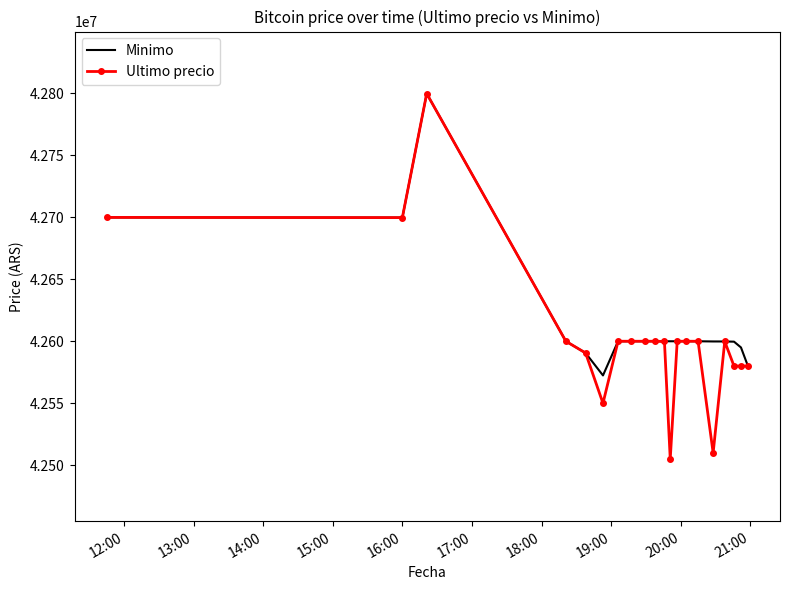

Which series has the largest range (max minus min)?

Ultimo precio